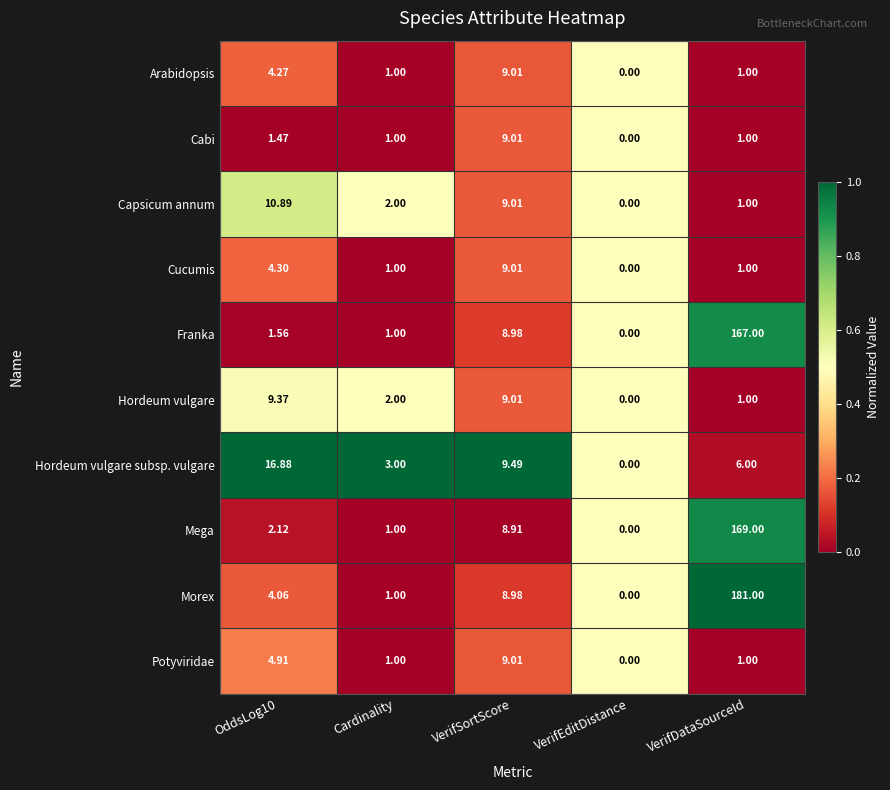

At which label is Mega closest to 84?

VerifSortScore